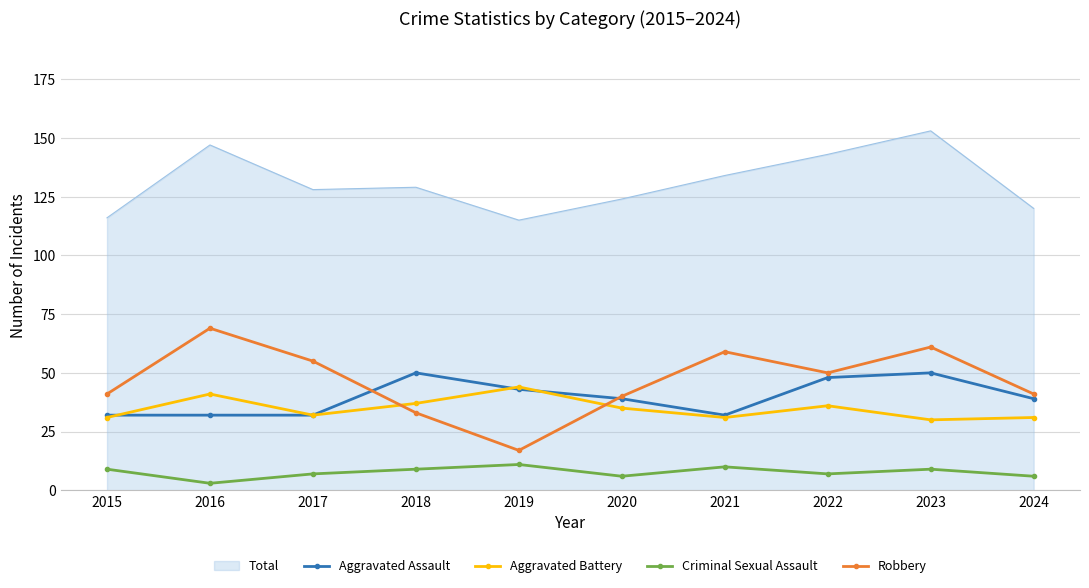

At which category does the chart reach its peak across all series?

2023